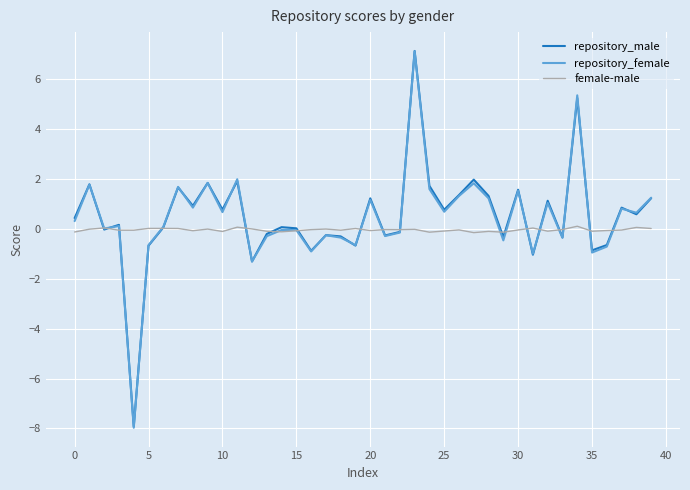

Which series has the widest spread of values?

repository_female